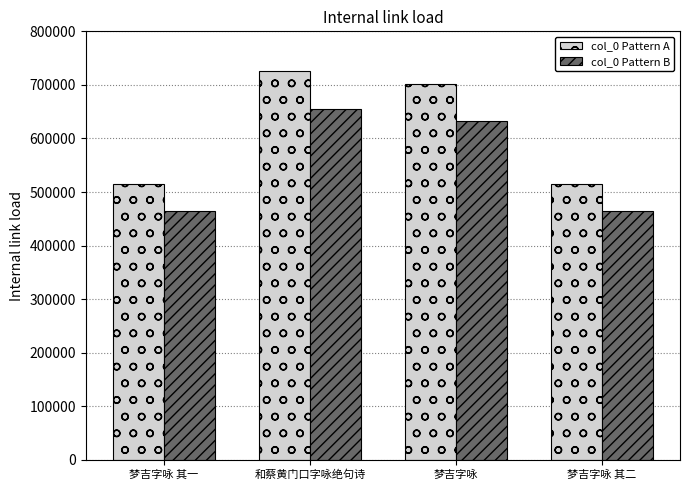

How many distinct data groups are displayed?

2